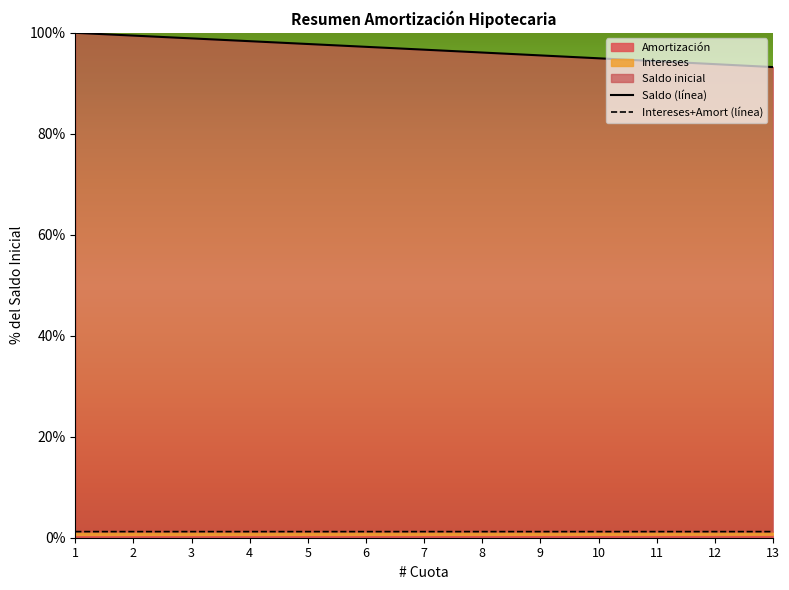

Which series has the widest spread of values?

Saldo (línea)